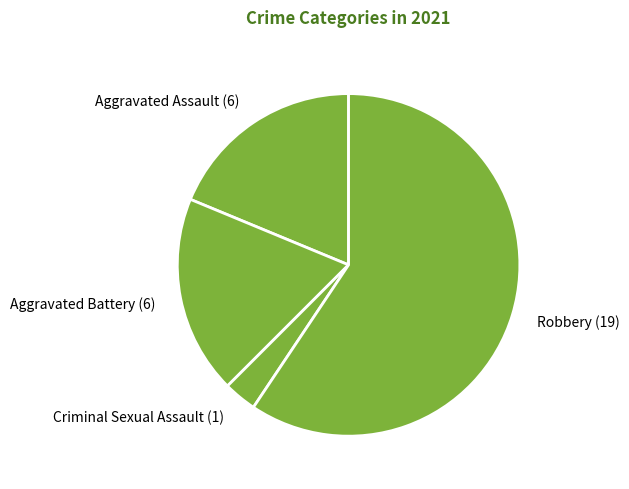

Which category has the biggest portion of the pie?

Robbery